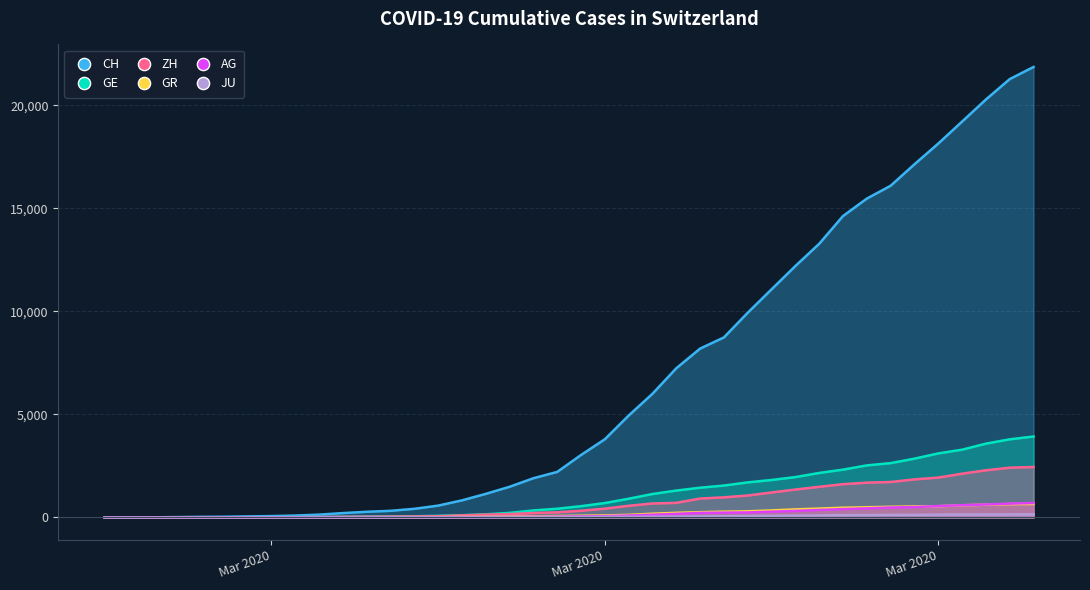

What is the difference between the maximum and minimum values in the ZH series?

2450